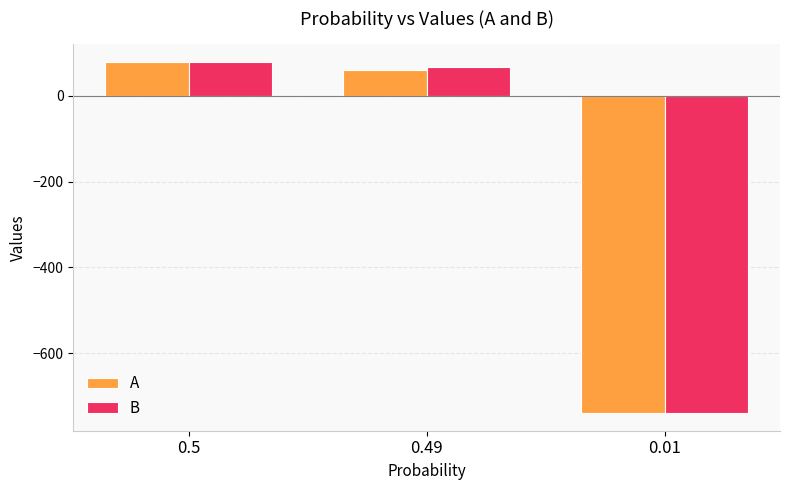

Rank the categories by A value from lowest to highest.

0.01, 0.49, 0.5